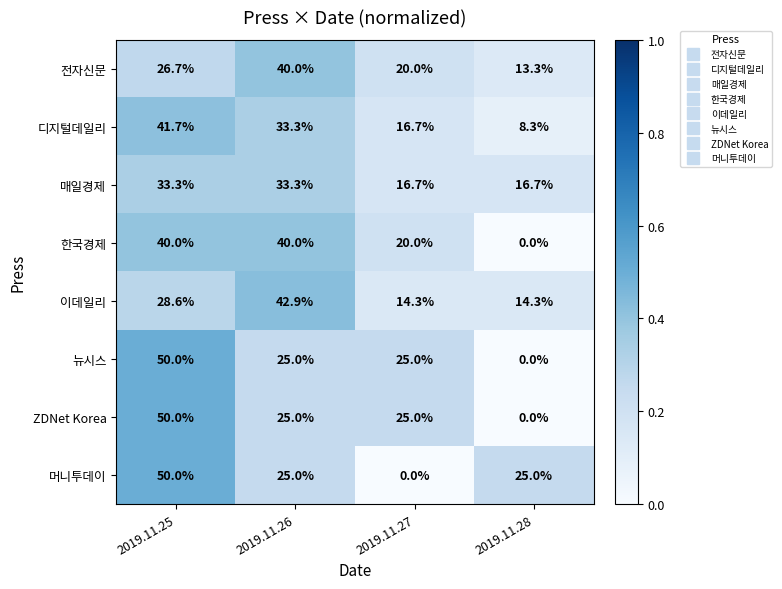

How many 뉴시스 values are between 25 and 50?

3